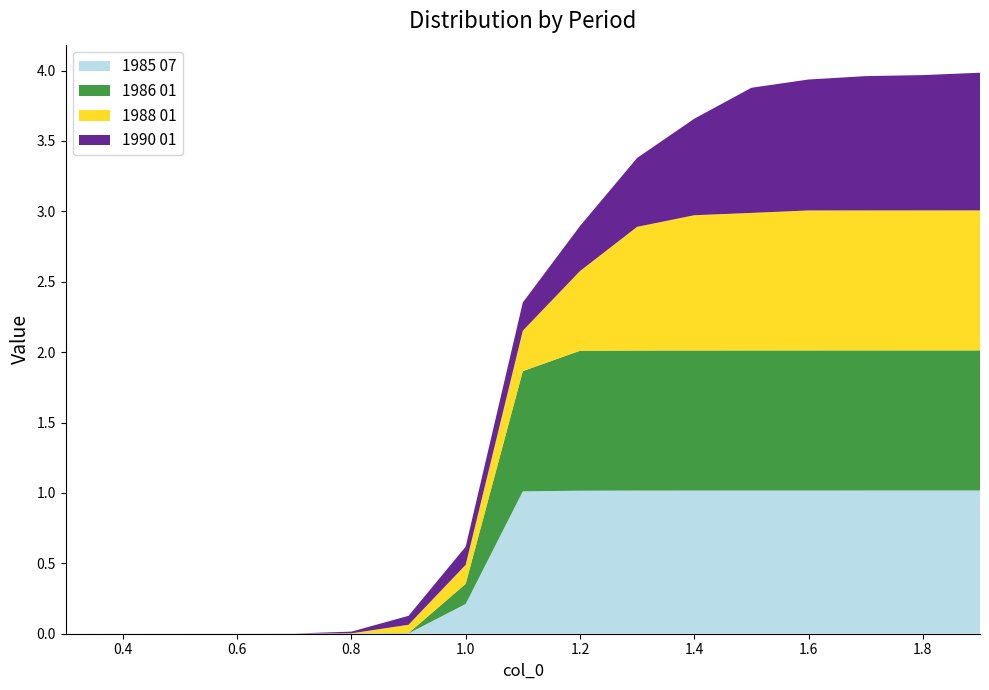

Reading left to right, what are all the values shown in this chart?

1985 07: 0.3=0.0	0.4=0.0	0.5=0.0	0.6=0.0	0.7=0.0	0.8=0.0	0.9=0.0	1.0=0.2	1.1=1.0	1.2=1.0	1.3=1.0	1.4=1.0	1.5=1.0	1.6=1.0	1.7=1.0	1.8=1.0	1.9=1.0
1986 01: 0.3=0.0	0.4=0.0	0.5=0.0	0.6=0.0	0.7=0.0	0.8=0.0	0.9=0.0	1.0=0.1	1.1=0.9	1.2=1.0	1.3=1.0	1.4=1.0	1.5=1.0	1.6=1.0	1.7=1.0	1.8=1.0	1.9=1.0
1988 01: 0.3=0.0	0.4=0.0	0.5=0.0	0.6=0.0	0.7=0.0	0.8=0.0	0.9=0.1	1.0=0.1	1.1=0.3	1.2=0.6	1.3=0.9	1.4=1.0	1.5=1.0	1.6=1.0	1.7=1.0	1.8=1.0	1.9=1.0
1990 01: 0.3=0.0	0.4=0.0	0.5=0.0	0.6=0.0	0.7=0.0	0.8=0.0	0.9=0.1	1.0=0.1	1.1=0.2	1.2=0.3	1.3=0.5	1.4=0.7	1.5=0.9	1.6=0.9	1.7=1.0	1.8=1.0	1.9=1.0